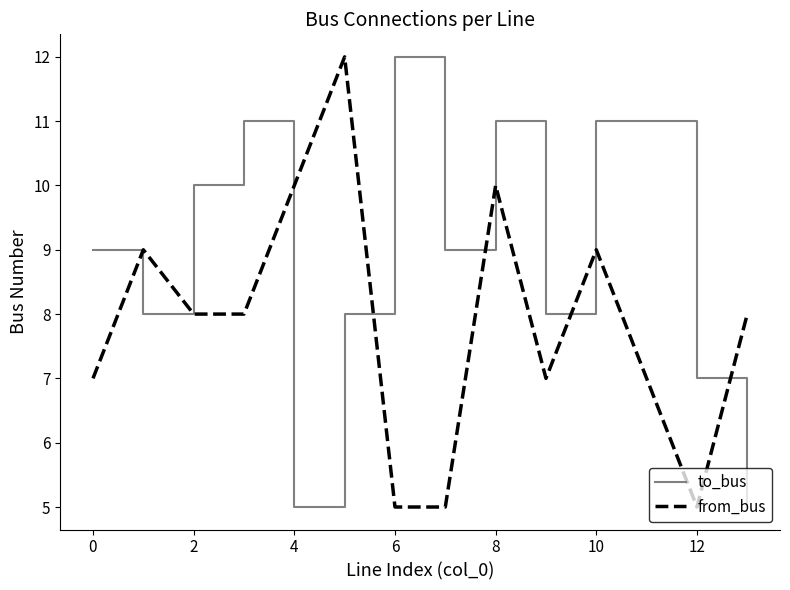

What is the minimum value shown in the chart?

5